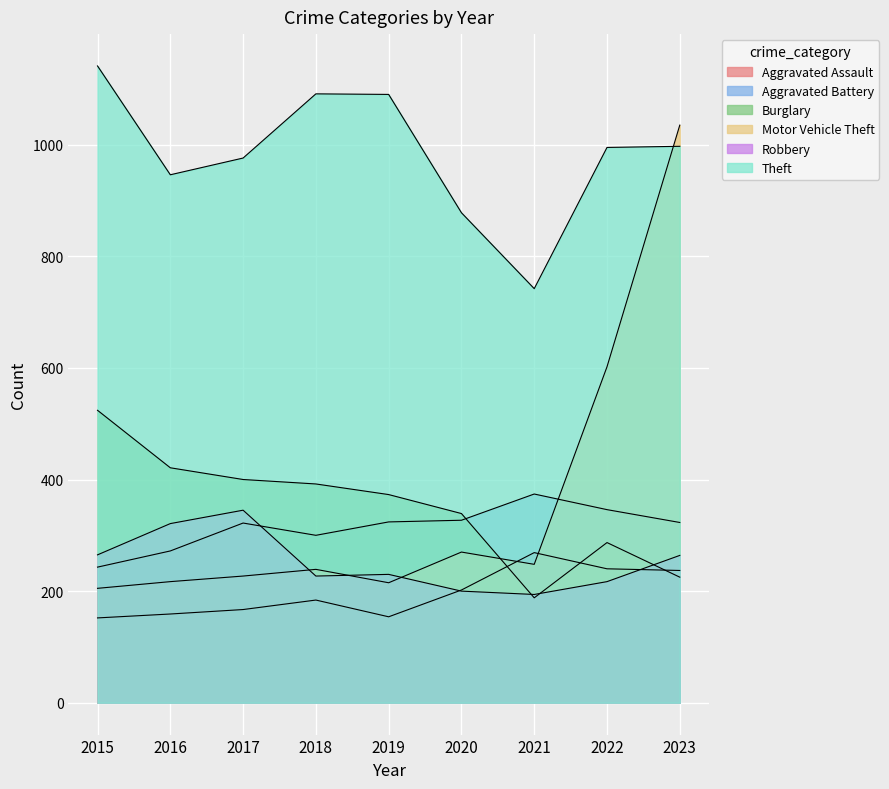

True or false: Aggravated Battery has a value of 577 at 2023.

False